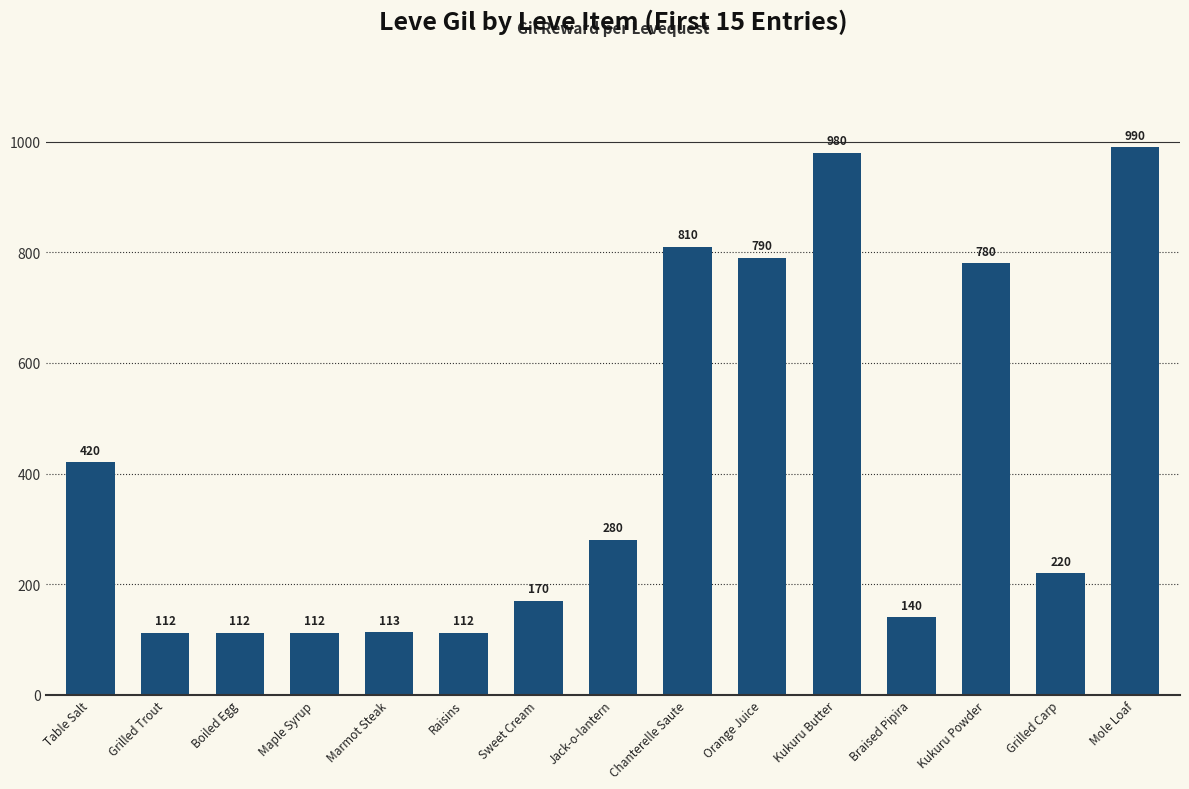

The chart shows a value of 170 at Sweet Cream. True or false?

True